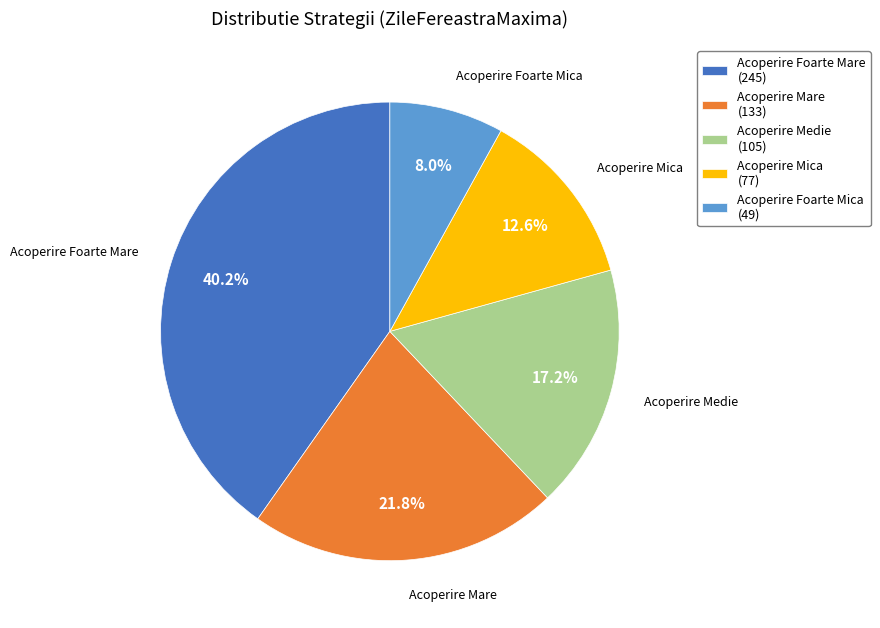

How many slices are in this pie chart?

5